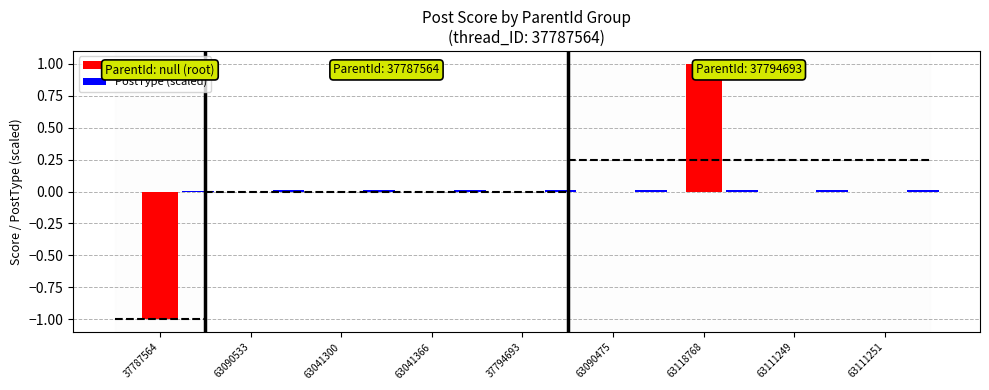

At which label does Score first exceed 0?

63118768